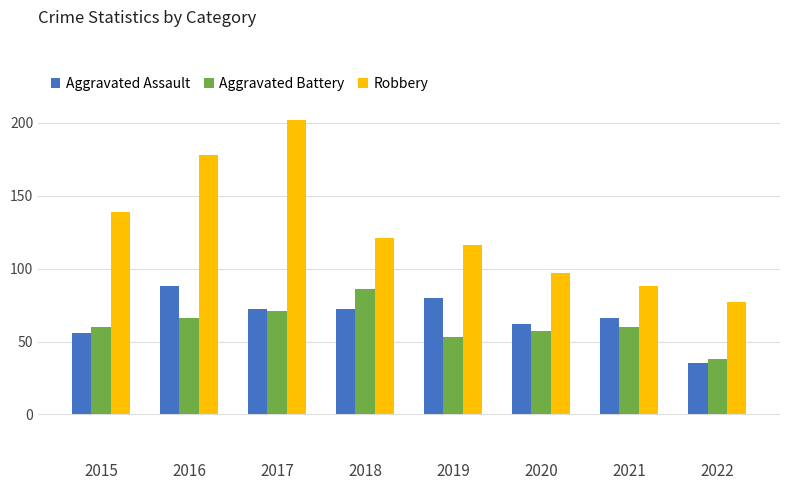

What is the difference between the maximum and second lowest values in the Aggravated Battery series?

33